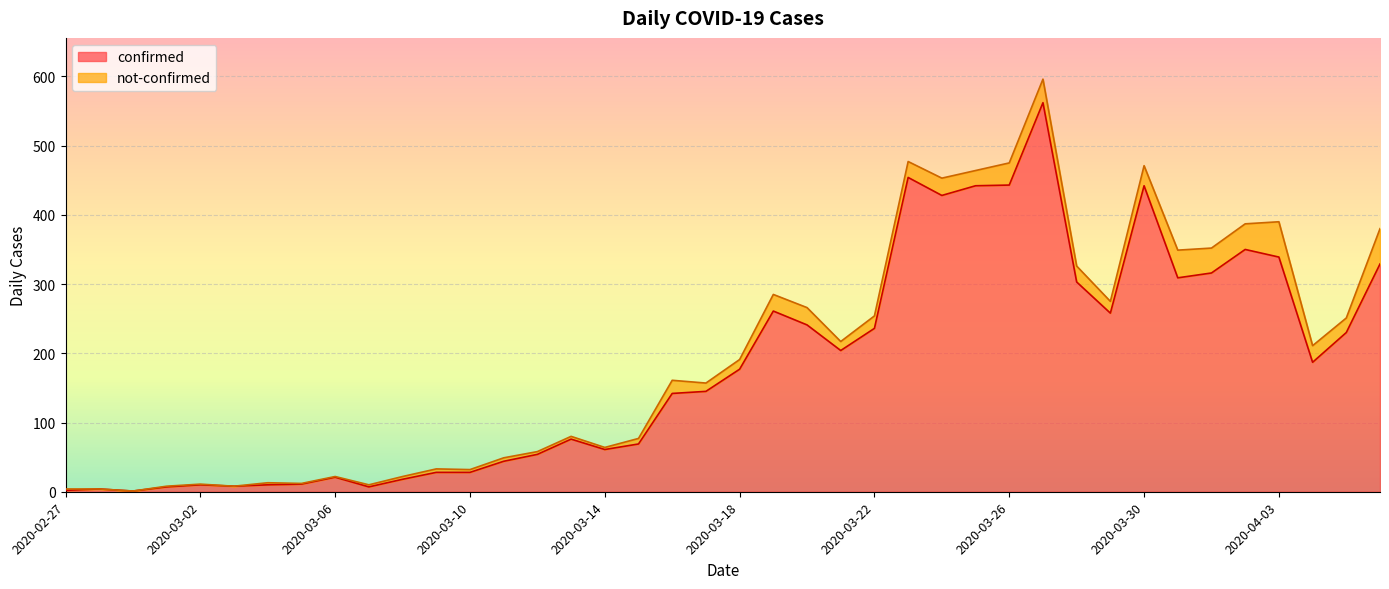

The chart shows a value of 28 at 2020-03-10. True or false?

True